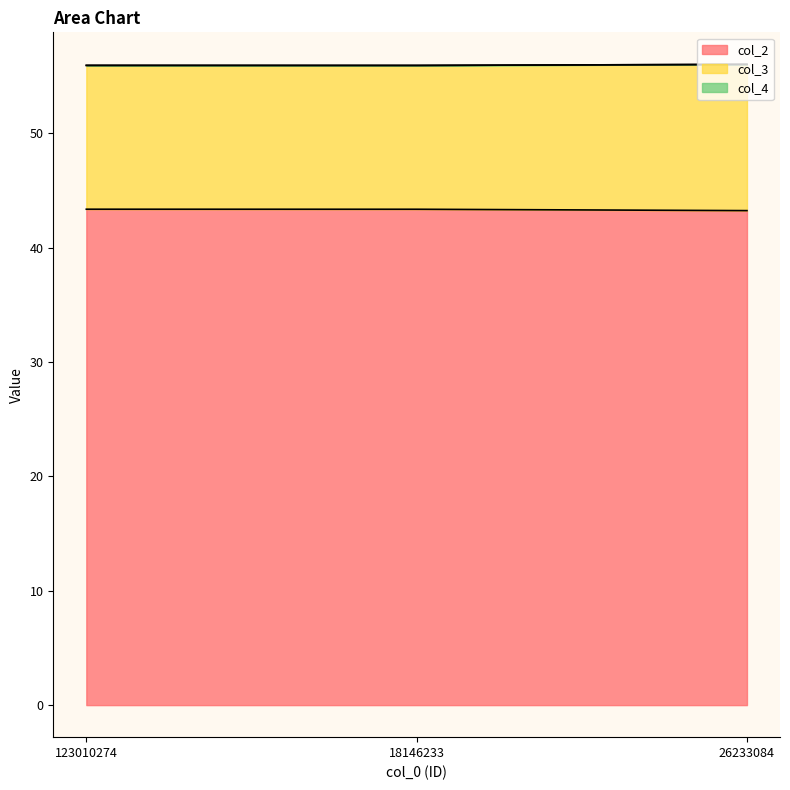

What position from the right is 26233084?

1